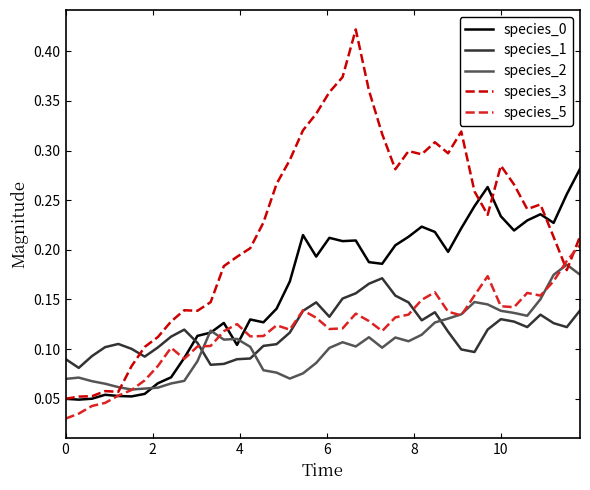

Which series has the largest range (max minus min)?

species_3